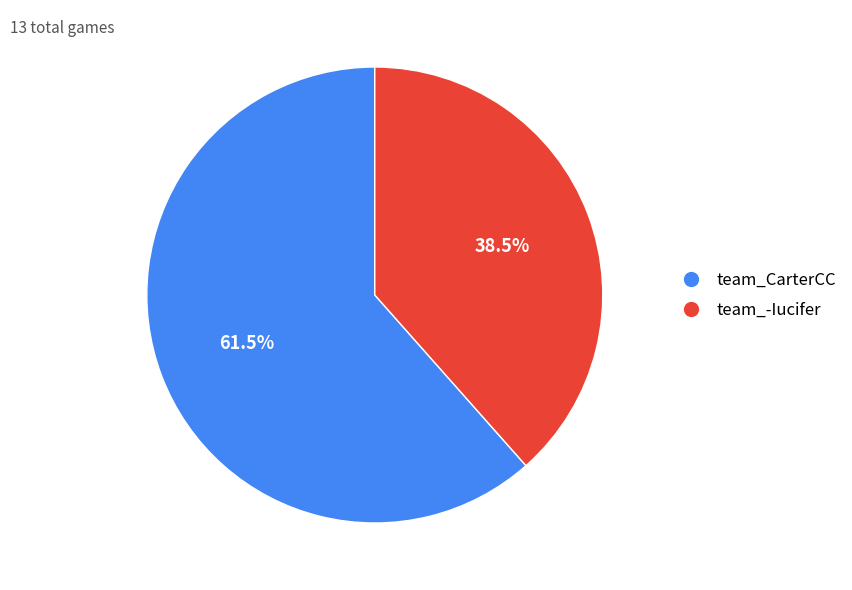

Between team_-Iucifer and team_CarterCC, which is larger?

team_CarterCC